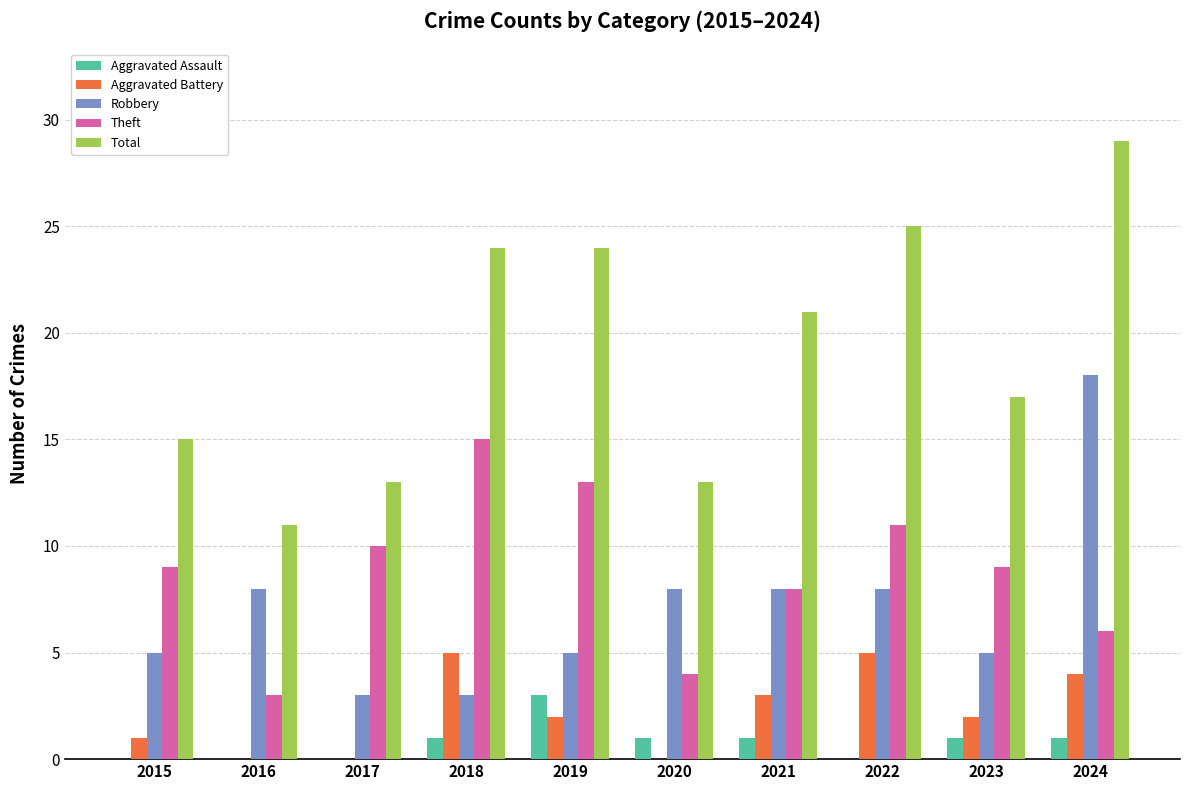

Between 2021 and 2022, which series saw the biggest shift?

Total